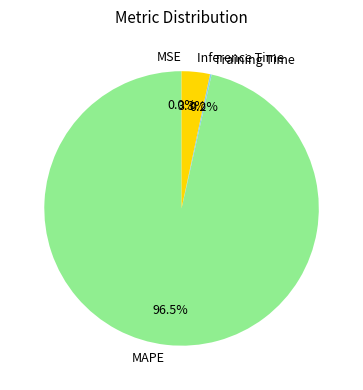

To the nearest percent, what is the average slice percentage?

25%